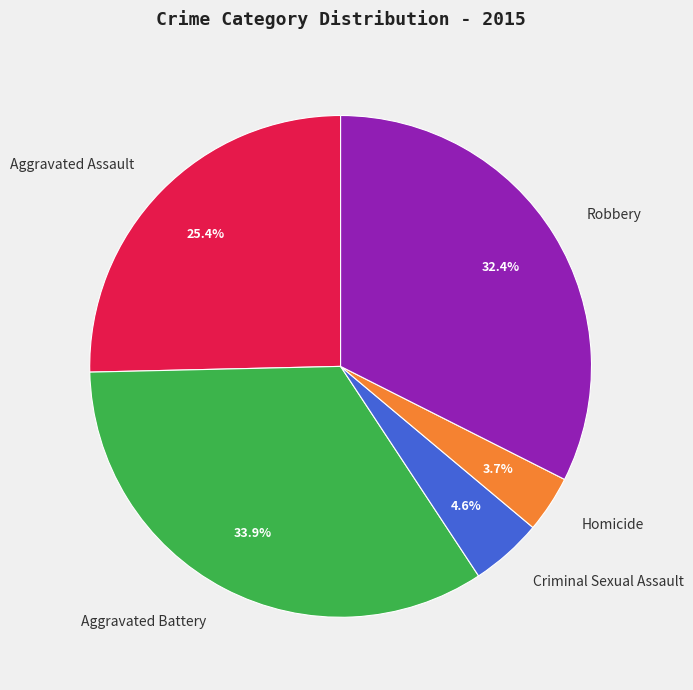

To the nearest percent, what is the average slice percentage?

20%